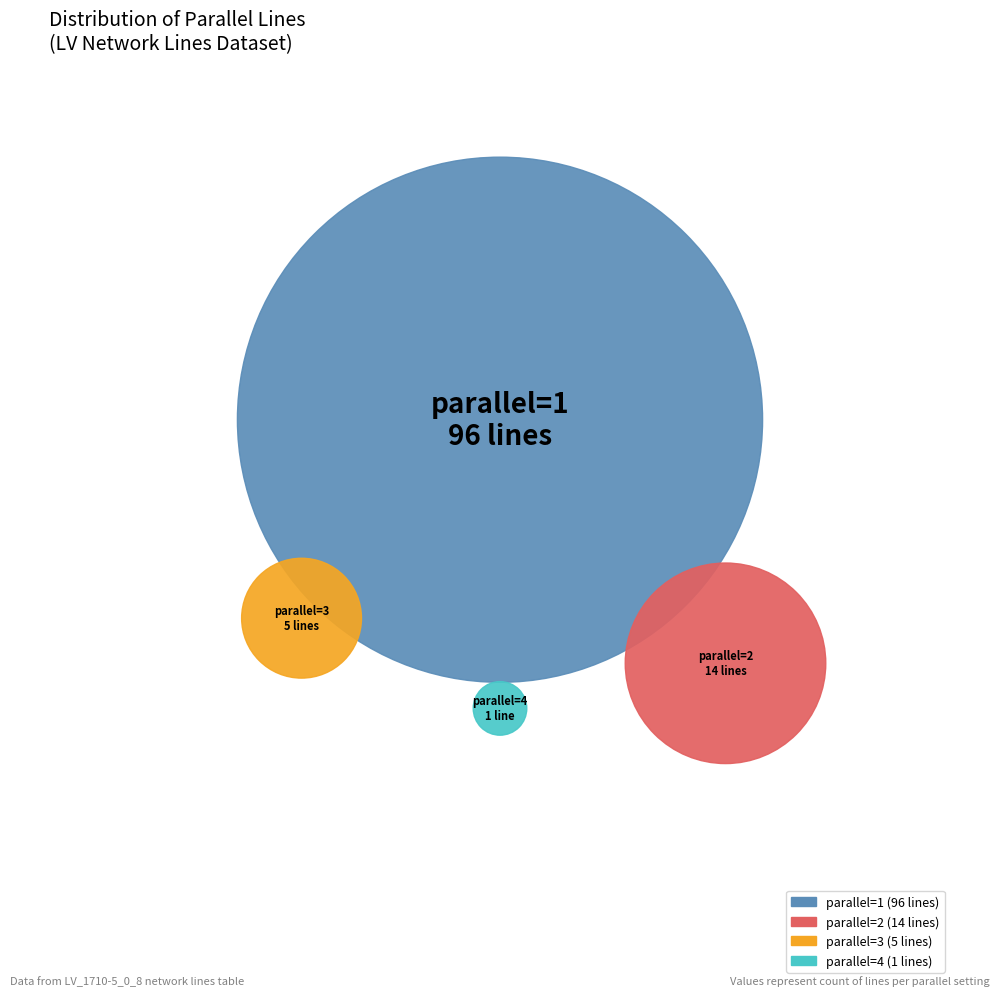

To the nearest percent, what is the average slice percentage?

25%